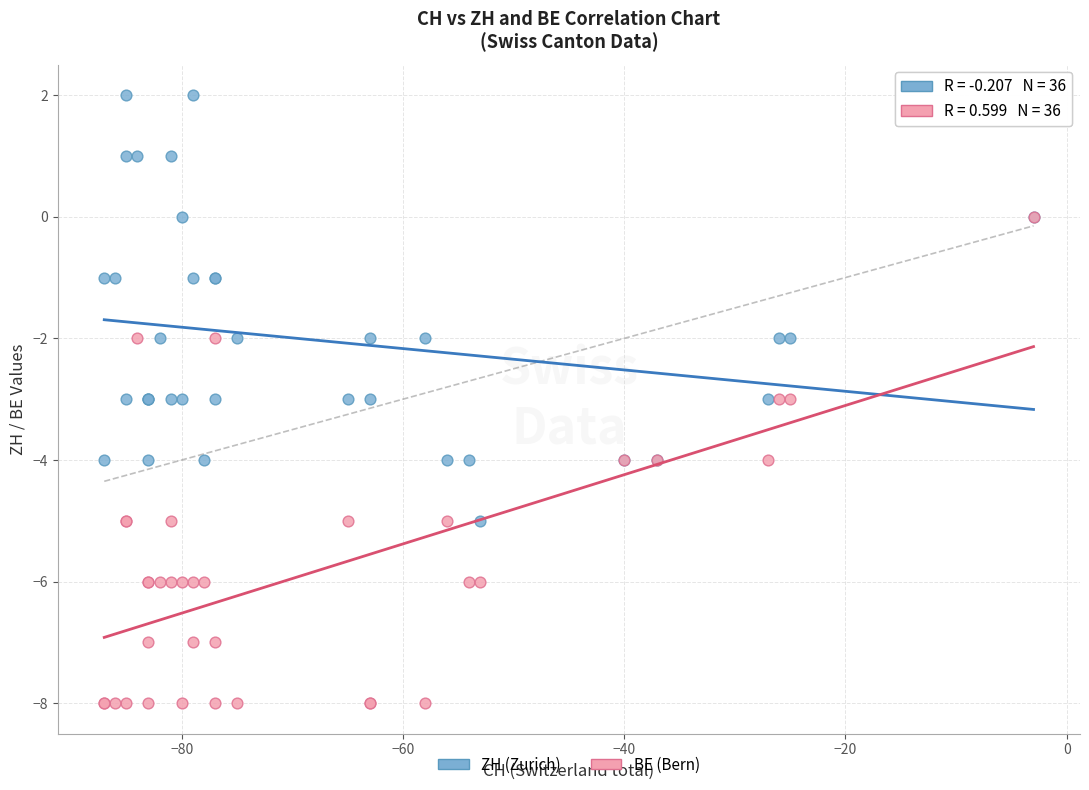

What are all the series names shown in the legend?

ZH (Zurich), BE (Bern)